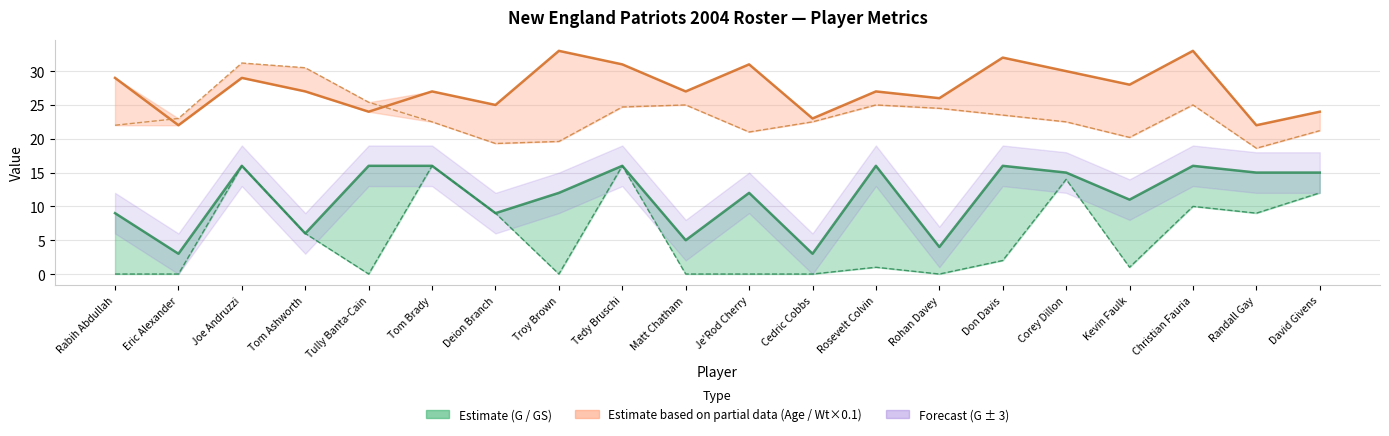

True or false: Age (line) has a value of 27 at Rosevelt Colvin.

True